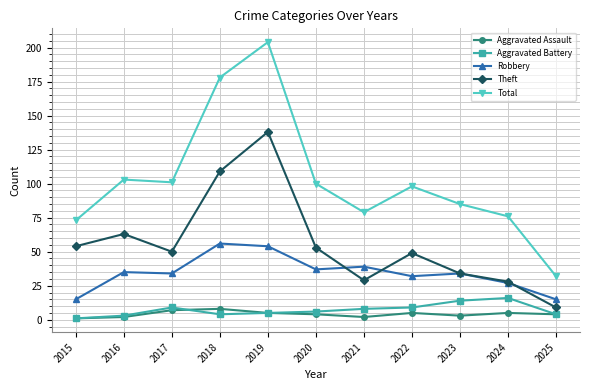

What is the sum of the Theft values at 2019 and 2025?

147